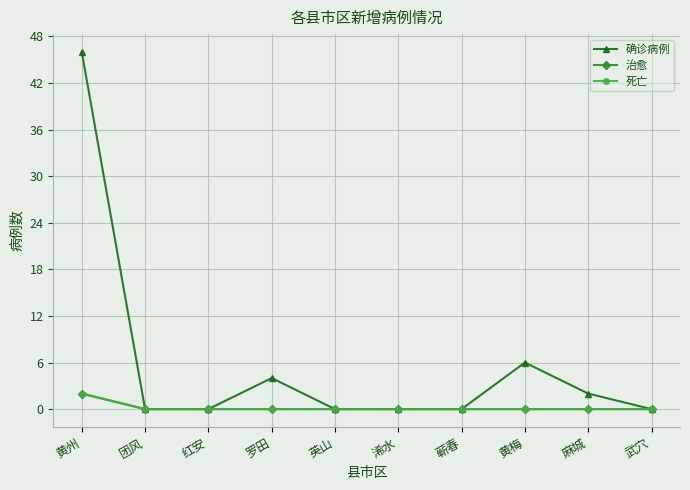

Reading right to left, list all the values displayed in this chart.

确诊病例: 0	2	6	0	0	0	4	0	0	46
治愈: 0	0	0	0	0	0	0	0	0	2
死亡: 0	0	0	0	0	0	0	0	0	2